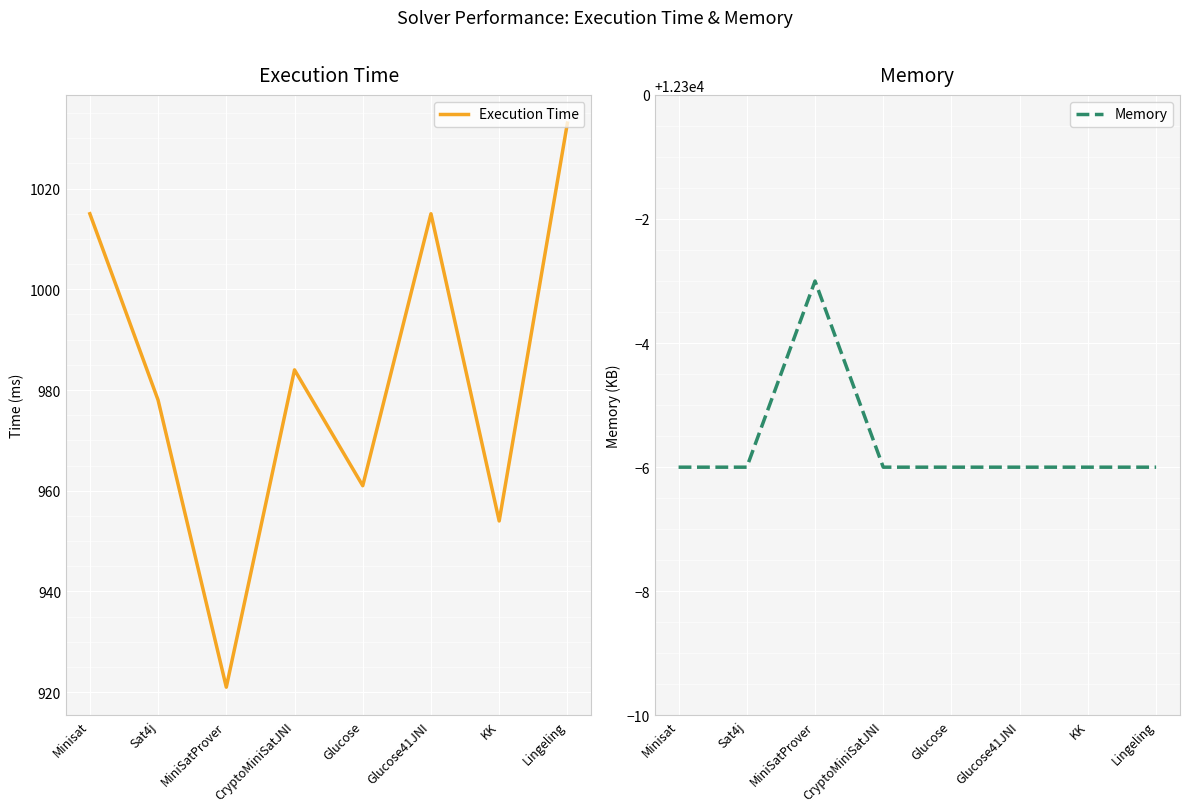

Between CryptoMiniSatJNI and Sat4j, which is larger?

CryptoMiniSatJNI